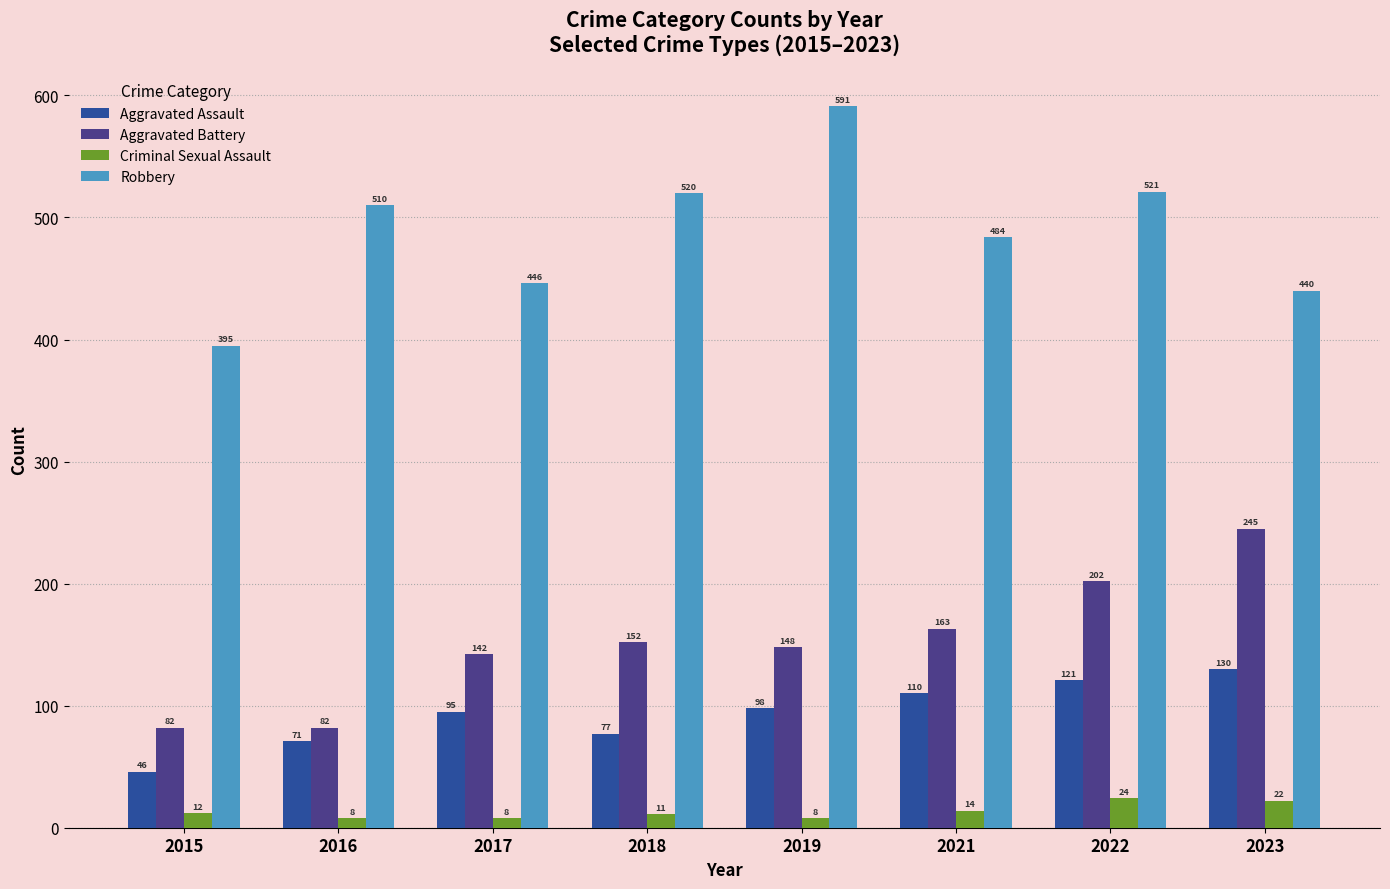

Which category has the lowest value in the Robbery series?

2015